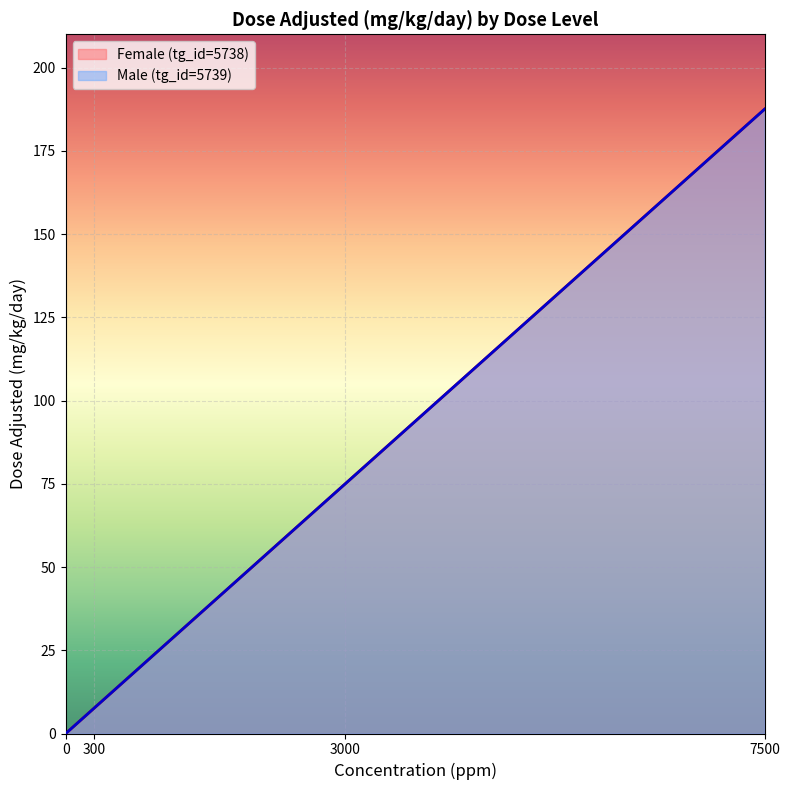

Reading left to right, what are all the values shown in this chart?

Female (tg_id=5738): 0=0.0	300=7.5	3000=75.0	7500=187.5
Male (tg_id=5739): 0=0.0	300=7.5	3000=75.0	7500=187.5